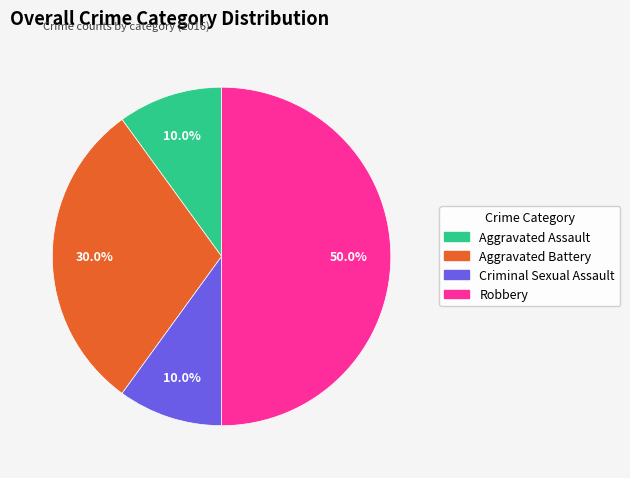

Is it true that Aggravated Assault is 20% of the pie?

False